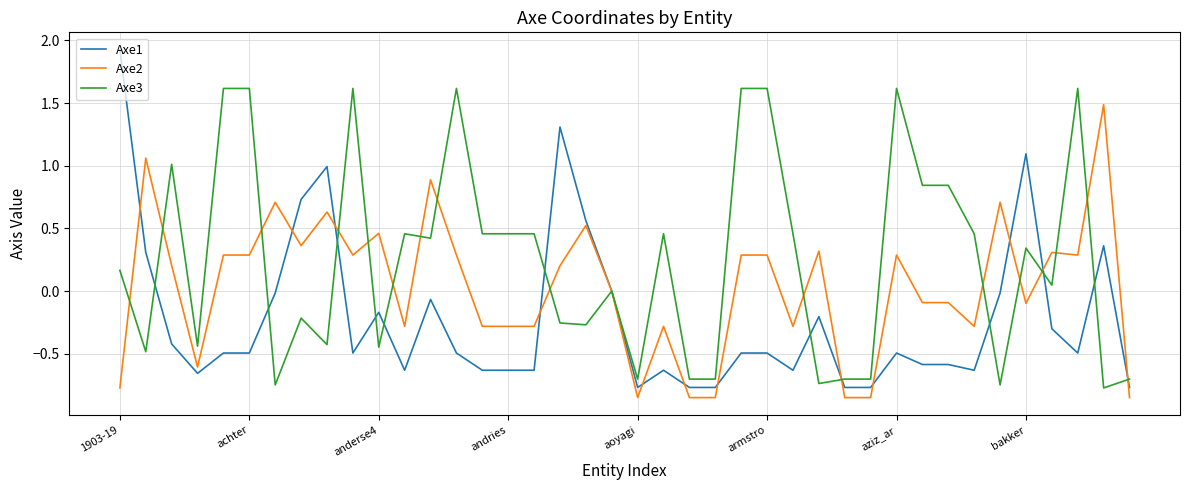

Which series has the largest total across all categories?

Axe3